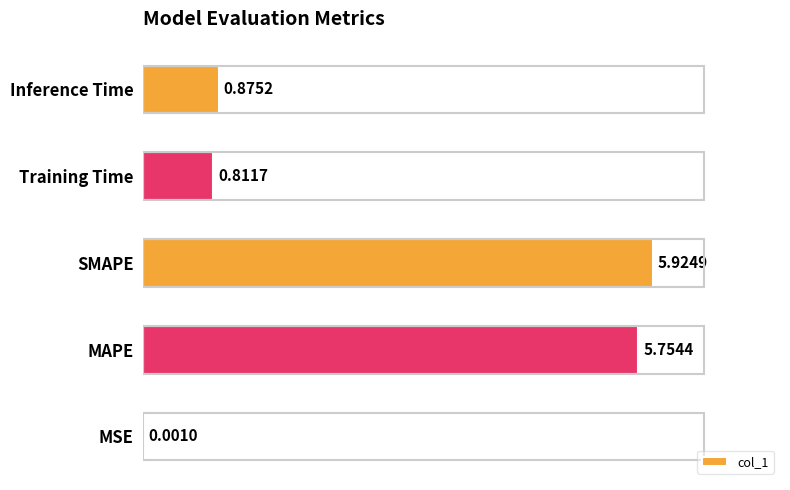

Are the bars grouped side by side (vs. stacked)?

No